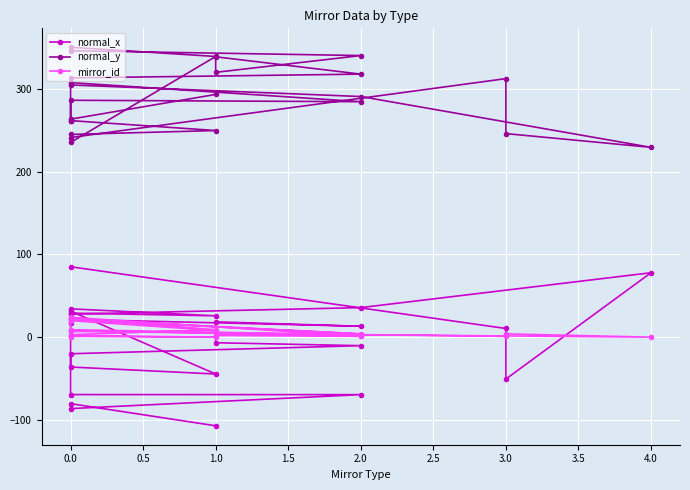

List the series in order of their peak value, highest first.

normal_y, normal_x, mirror_id